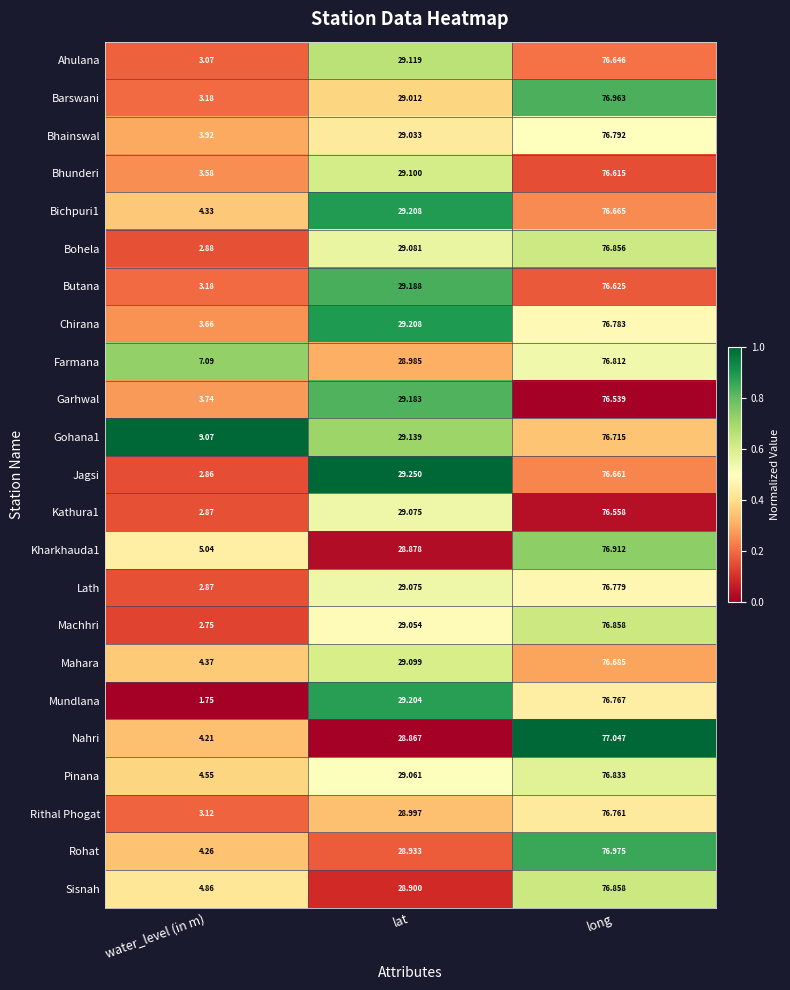

Which series has the widest spread of values?

Mundlana